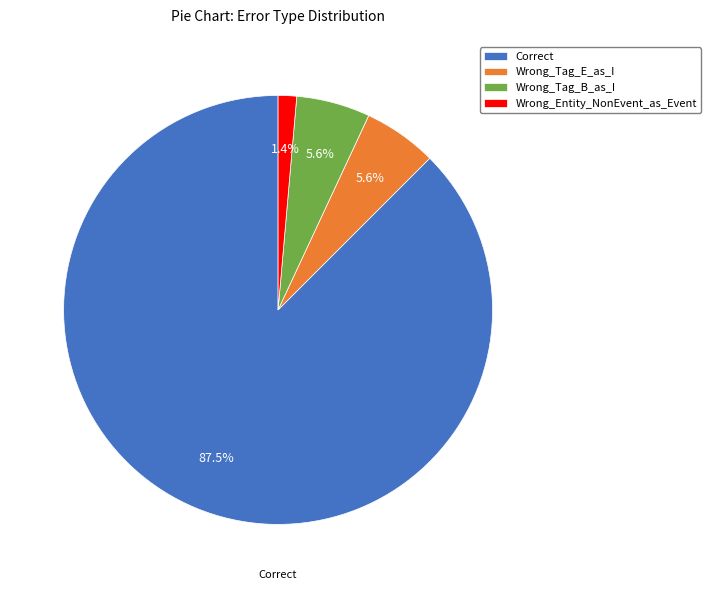

Count the number of slices in the pie.

4